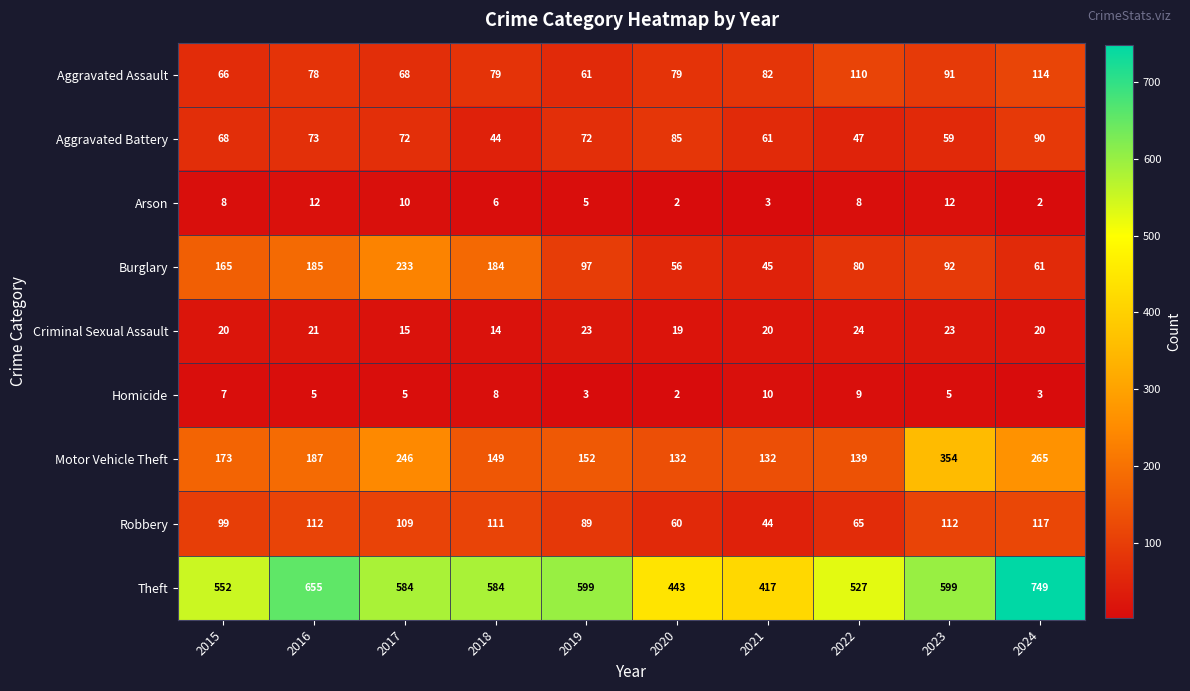

Between 2019 and 2020, which series saw the biggest shift?

Theft